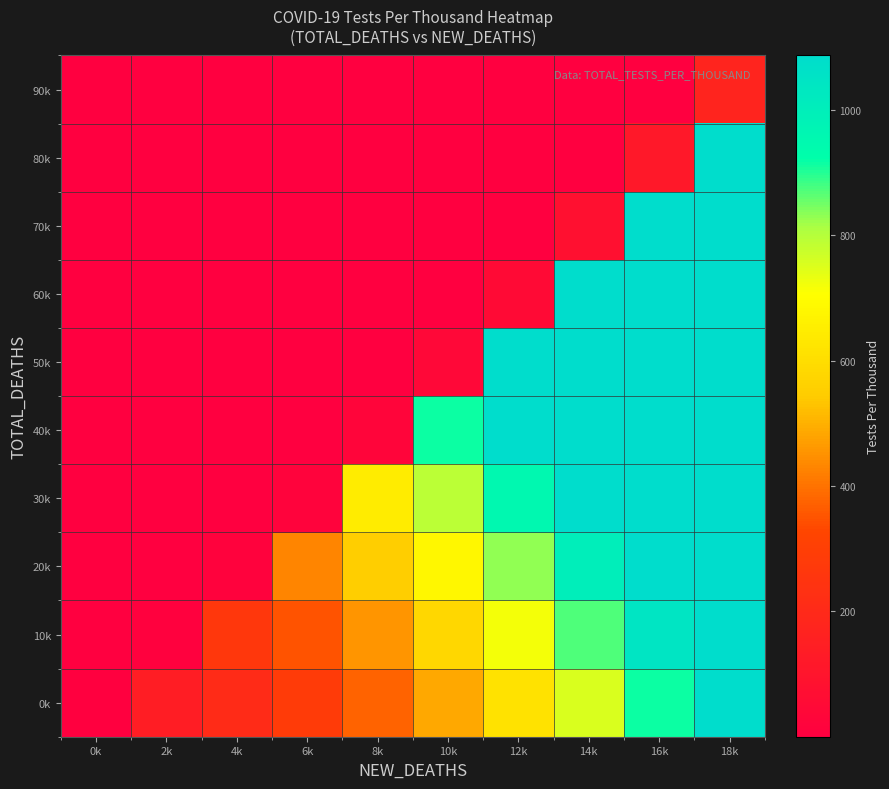

Between 10k and 0k, which is larger?

10k